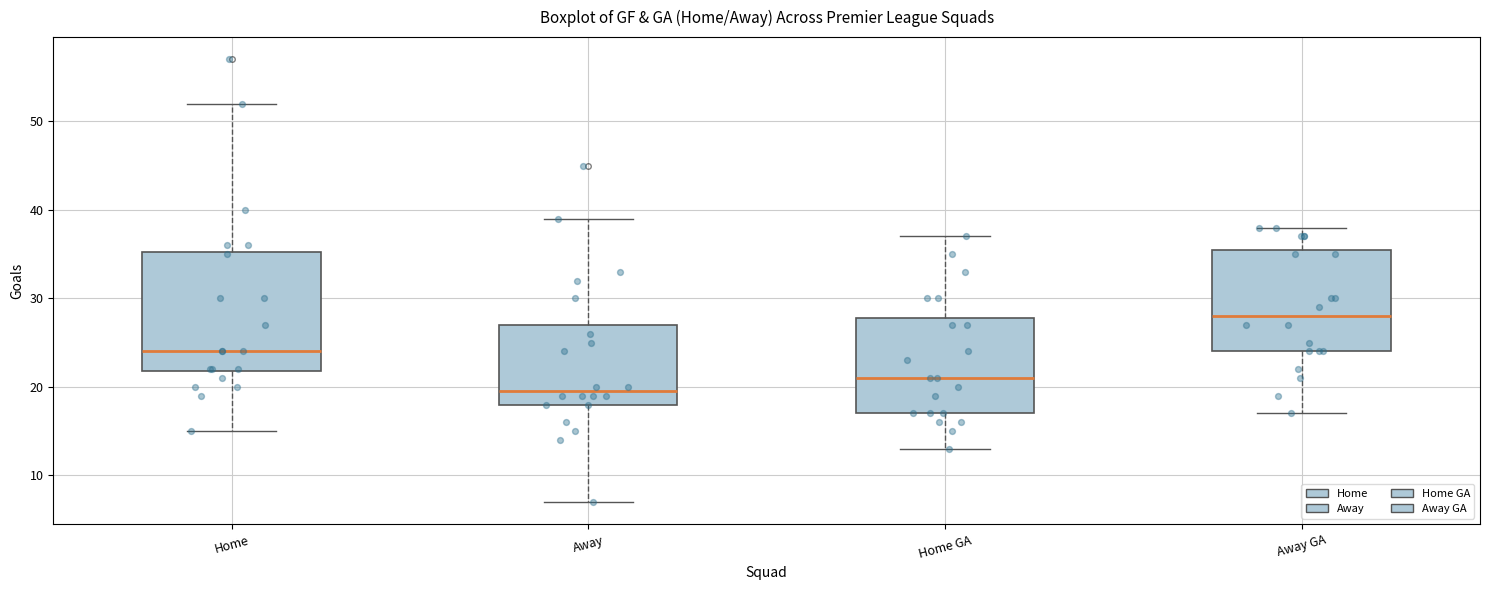

Where does the median line of the box for Away sit on the y-axis? The values are not printed on the chart, so give them approximately, as read against the axis.

20